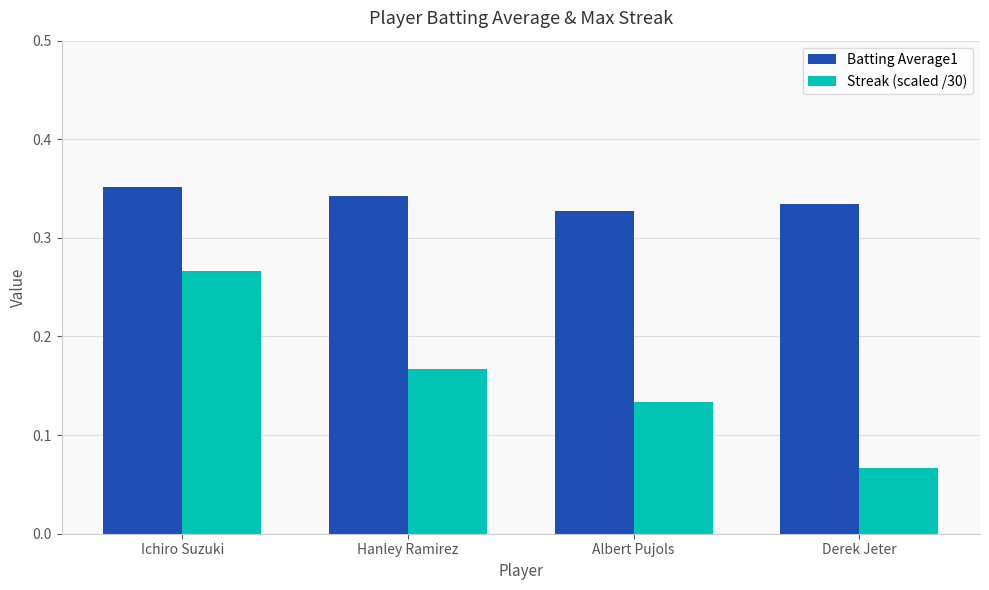

Which series changed the most between Ichiro Suzuki and Hanley Ramirez?

Streak (scaled /30)